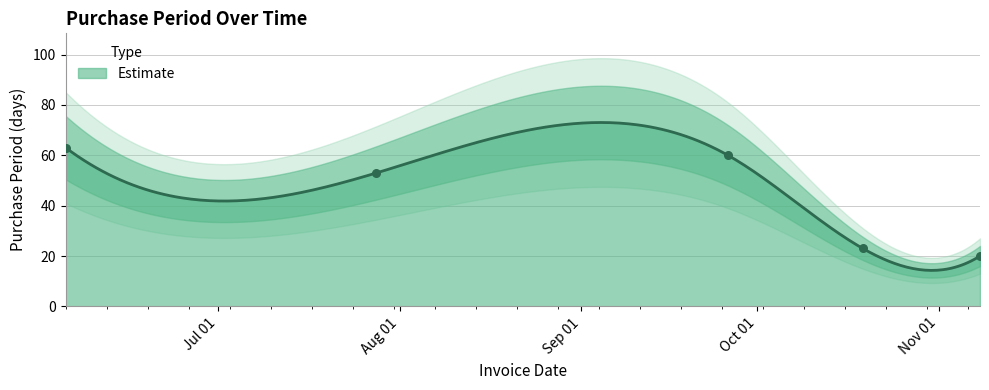

Which has a higher value, 2017-09-26 or 2017-07-28?

2017-09-26